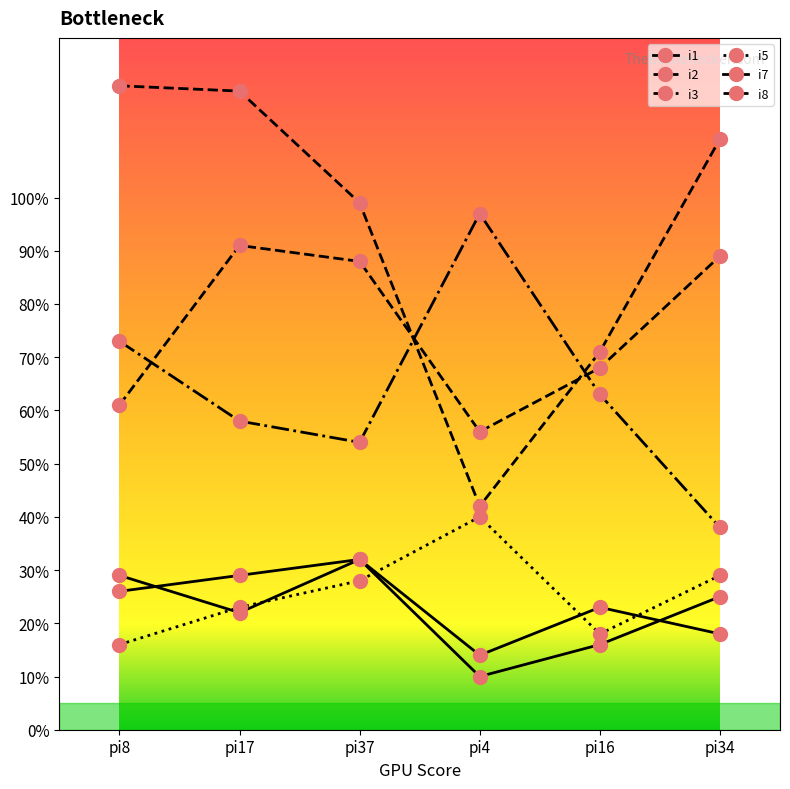

At which label is i8 closest to 81?

pi16